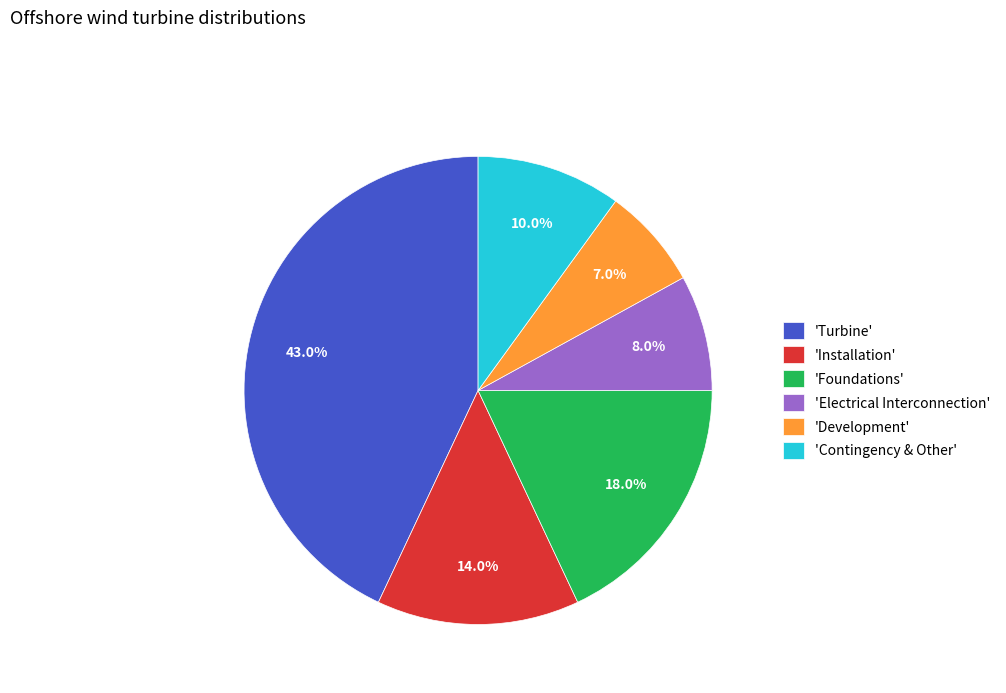

Which slice is the largest?

'Turbine'